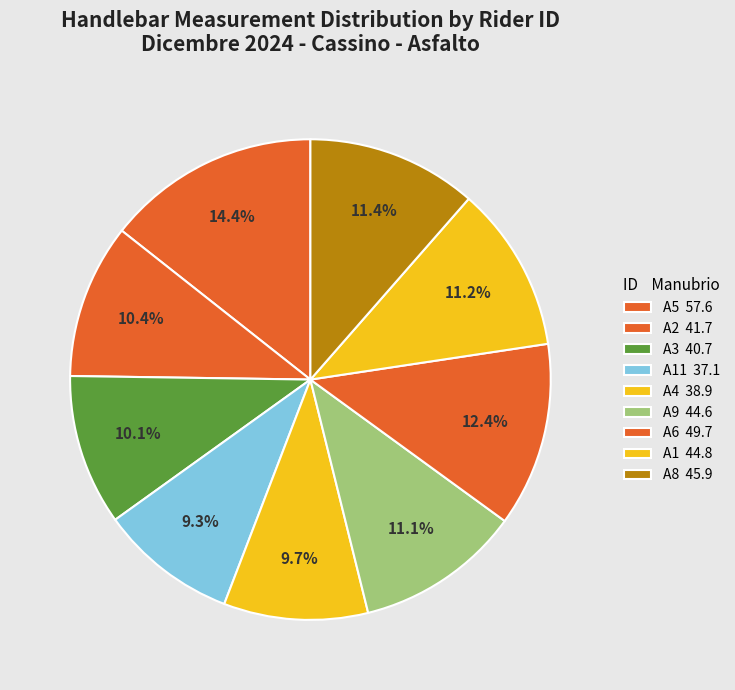

How many segments does this pie chart have?

9